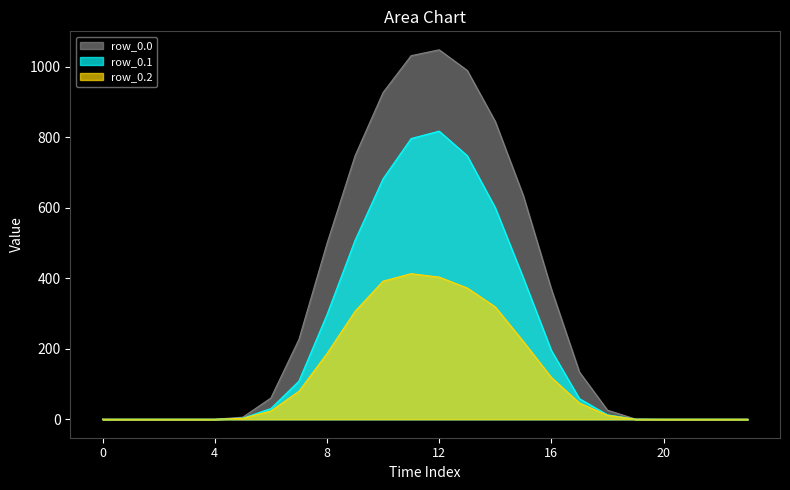

Reading left to right, what are all the values shown in this chart?

row_0.0: 0.0	0.0	0.0	0.0	0.0	5.9	60.2	226.4	498.5	747.1	926.9	1031.3	1048.0	989.6	844.6	634.3	368.9	133.8	25.7	0.5	0.0	0.0	0.0	0.0
row_0.1: 0.0	0.0	0.0	0.0	0.0	3.1	30.4	108.2	296.9	507.4	682.3	796.2	817.3	747.7	600.1	401.1	195.1	58.4	12.7	0.2	0.0	0.0	0.0	0.0
row_0.2: 0.0	0.0	0.0	0.0	0.0	2.6	23.4	79.2	186.3	306.1	391.7	413.0	403.2	372.4	318.6	220.6	118.5	45.9	11.3	0.1	0.0	0.0	0.0	0.0